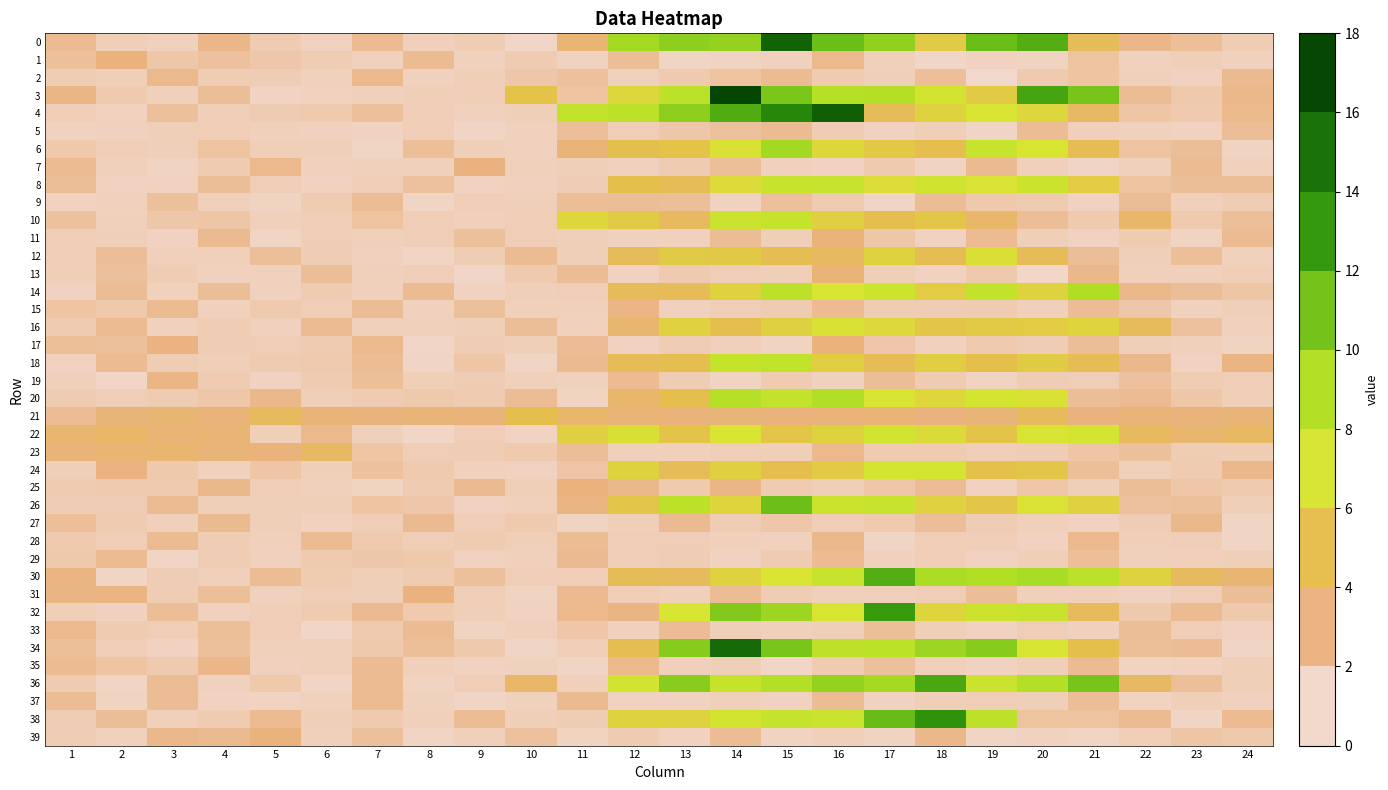

Which label corresponds to the largest value in the chart?

14